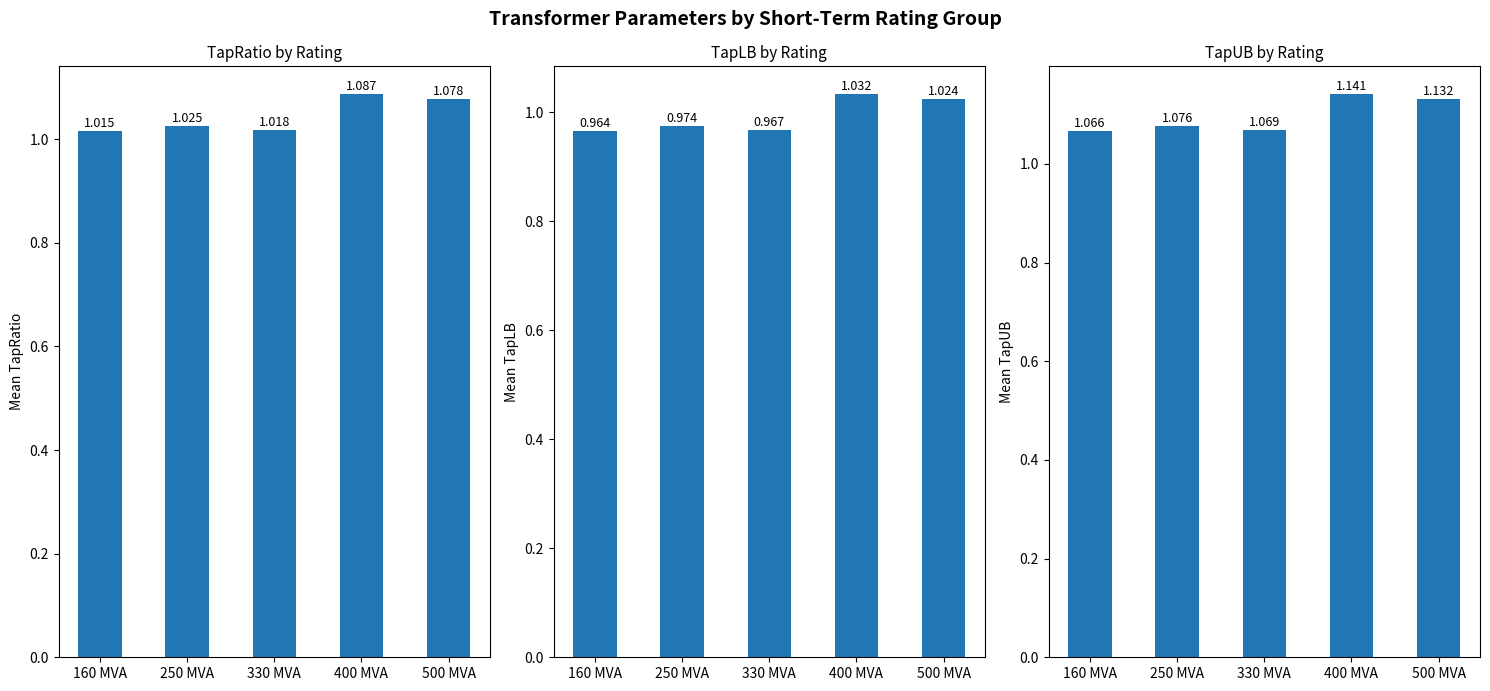

What position from the left is 160 MVA?

1